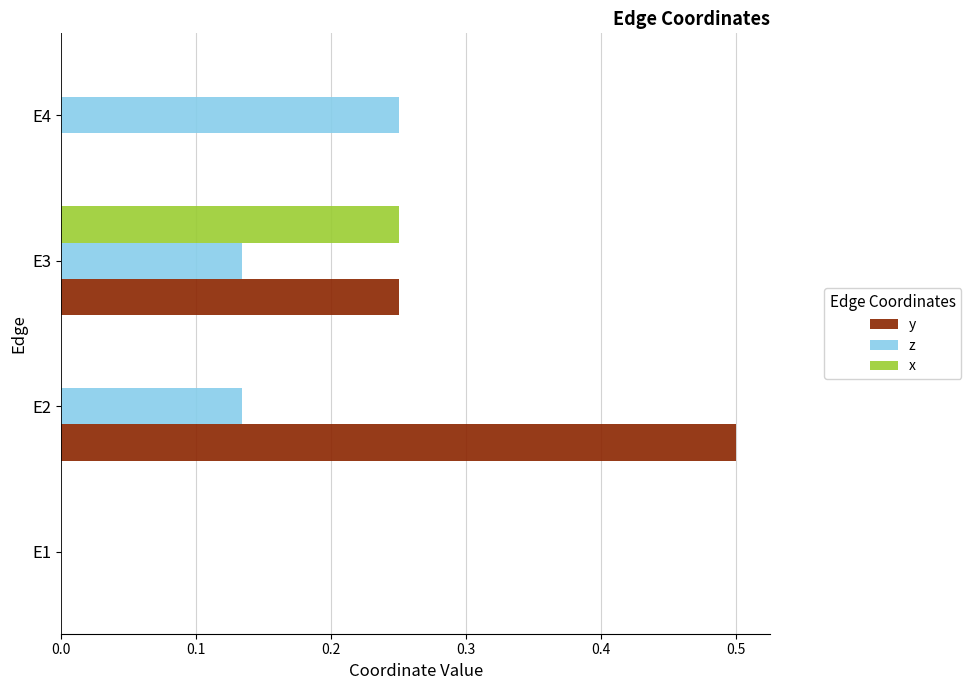

What is the sum of all y values?

0.8